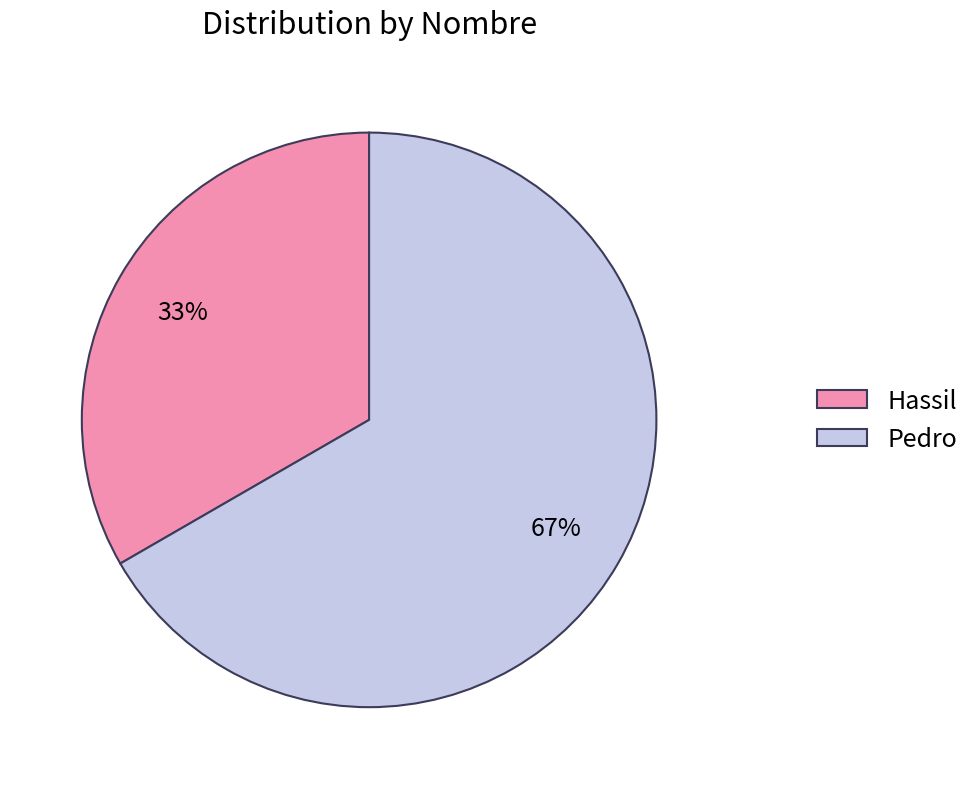

Is it true that Pedro is 76% of the pie?

False